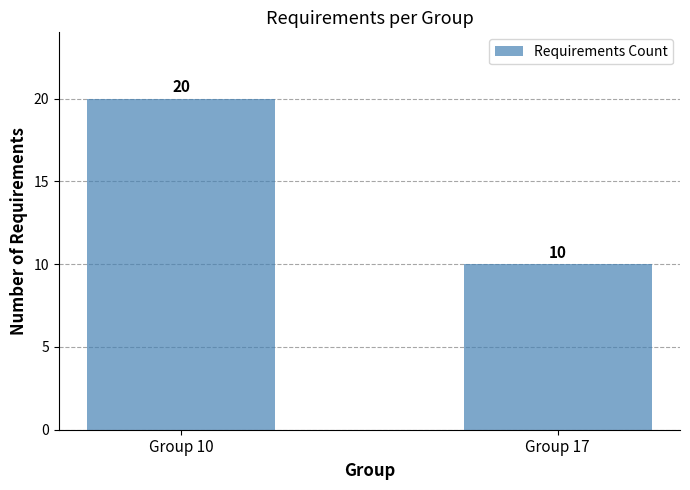

Are the bars grouped side by side (vs. stacked)?

No